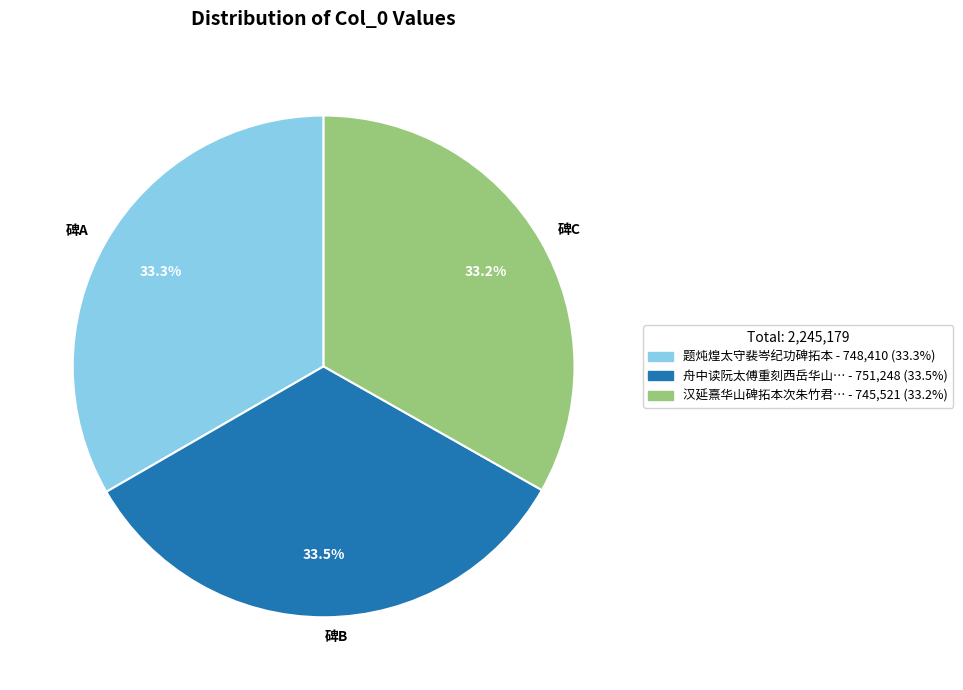

What is the total percentage of 碑C and 碑B?

66.7%